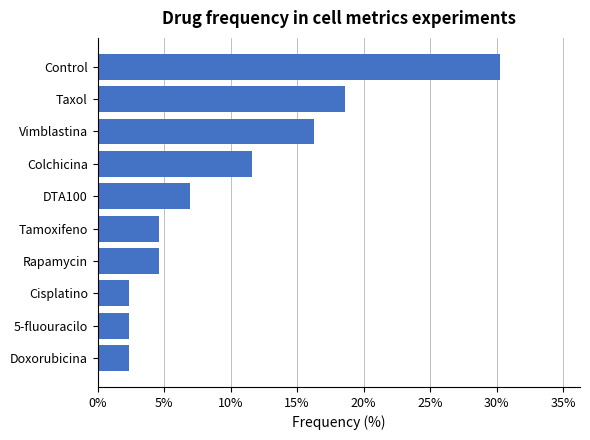

The chart shows a value of 12.9 at Control. True or false?

False